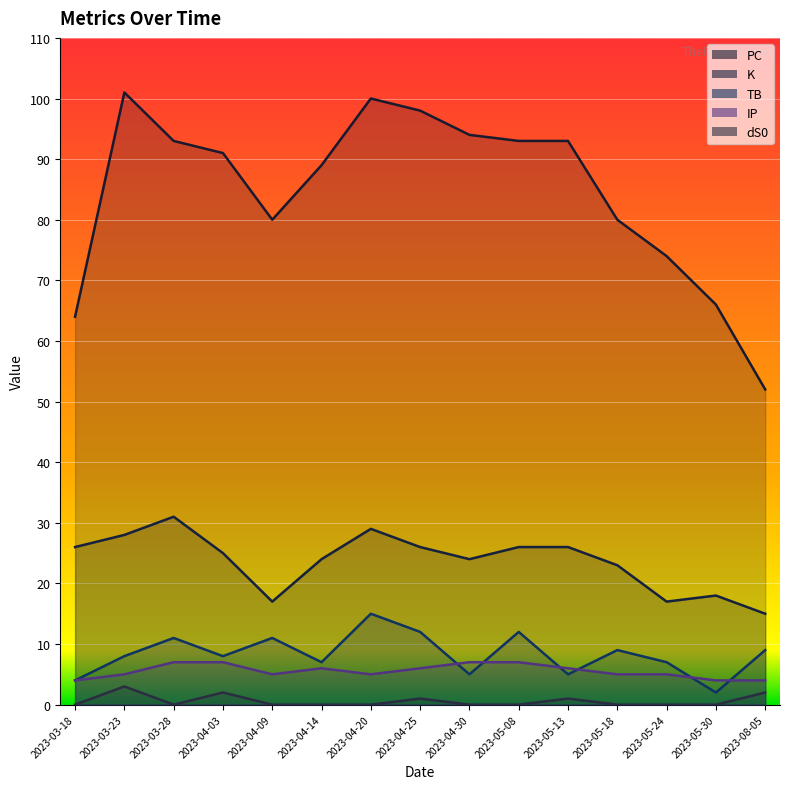

What is the total value across all series at 2023-04-30?

130